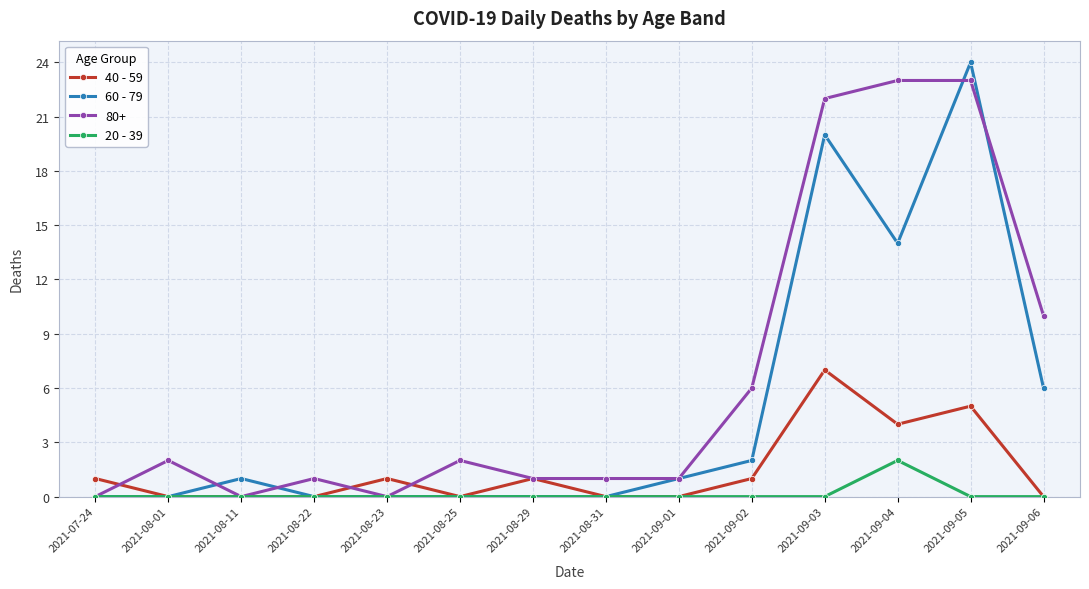

The 20 - 39 series shows 0 at 2021-08-31. True or false?

True